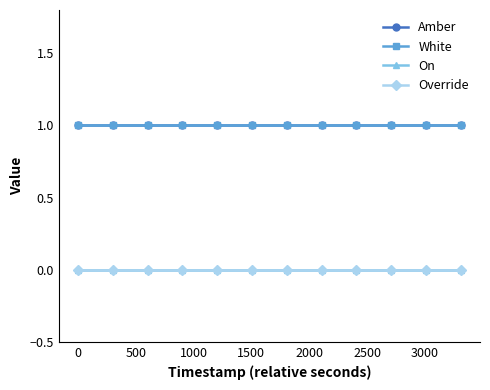

Is this an area chart (filled region under the line)?

No